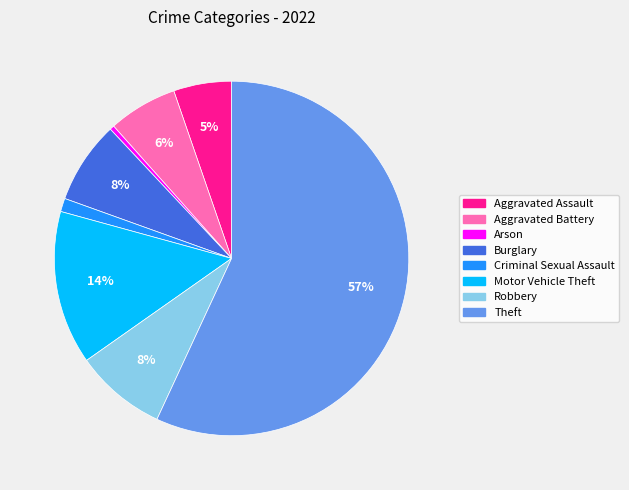

Is the sum of Aggravated Assault and Aggravated Battery greater than half?

No